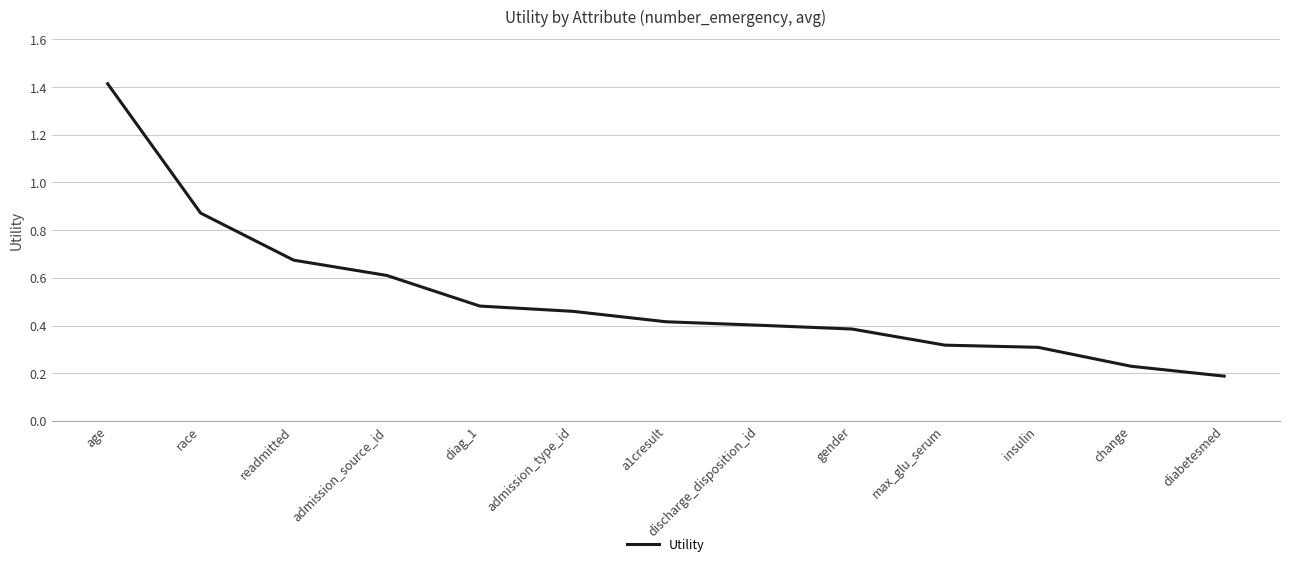

True or false: the data shows 0.3 at diag_1.

False